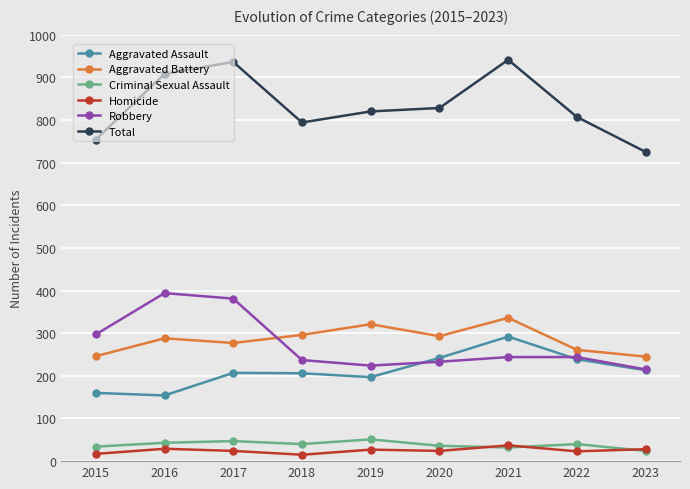

True or false: Robbery has more than 0 interior local peaks.

True